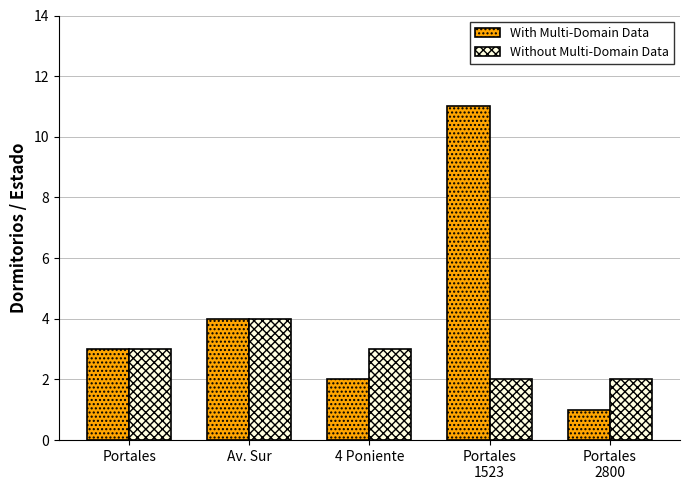

Which series changed the most between Av. Sur and 4 Poniente?

With Multi-Domain Data